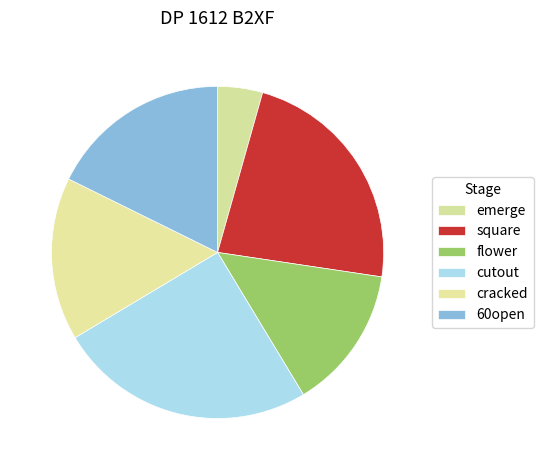

Does cracked represent more than half of the total?

No